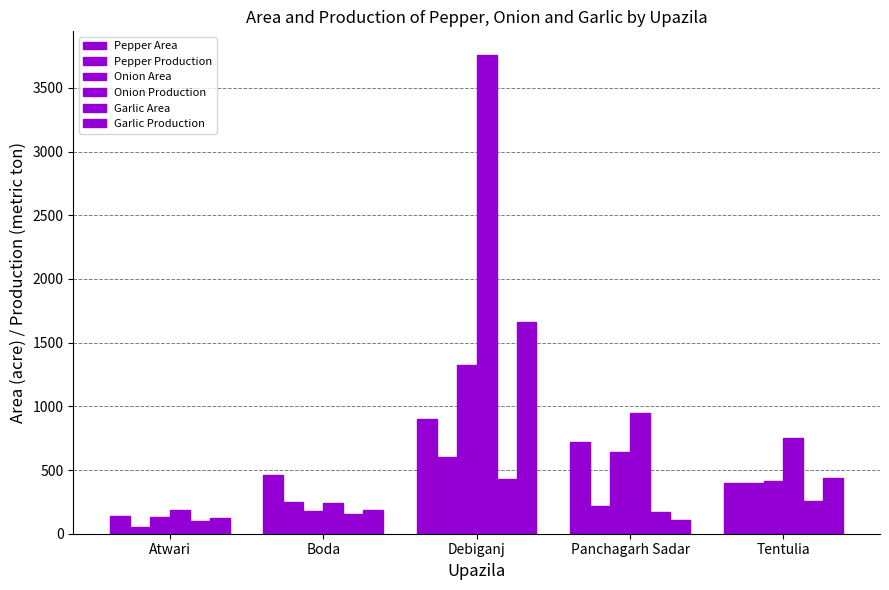

Reading left to right, list all the values displayed in this chart.

Pepper Area: 141.1	458.0	899.0	719.0	400.0
Pepper Production: 50.8	252.0	602.0	218.0	401.0
Onion Area: 133.0	175.0	1327.0	645.0	412.0
Onion Production: 189.0	245.0	3756.0	949.0	748.0
Garlic Area: 96.0	154.0	430.0	170.0	260.0
Garlic Production: 122.8	184.0	1665.0	111.0	438.0